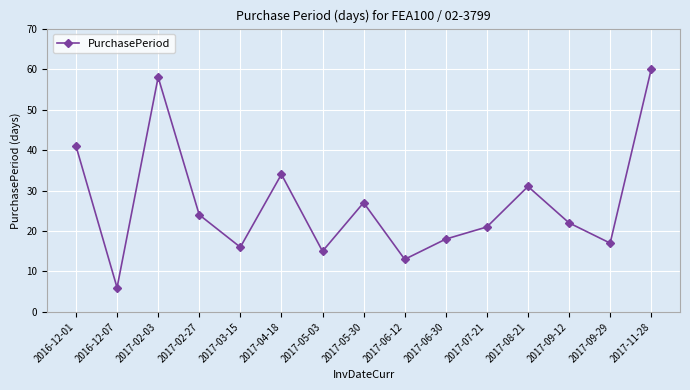

Where is the data nearest to the value 33?

2017-04-18